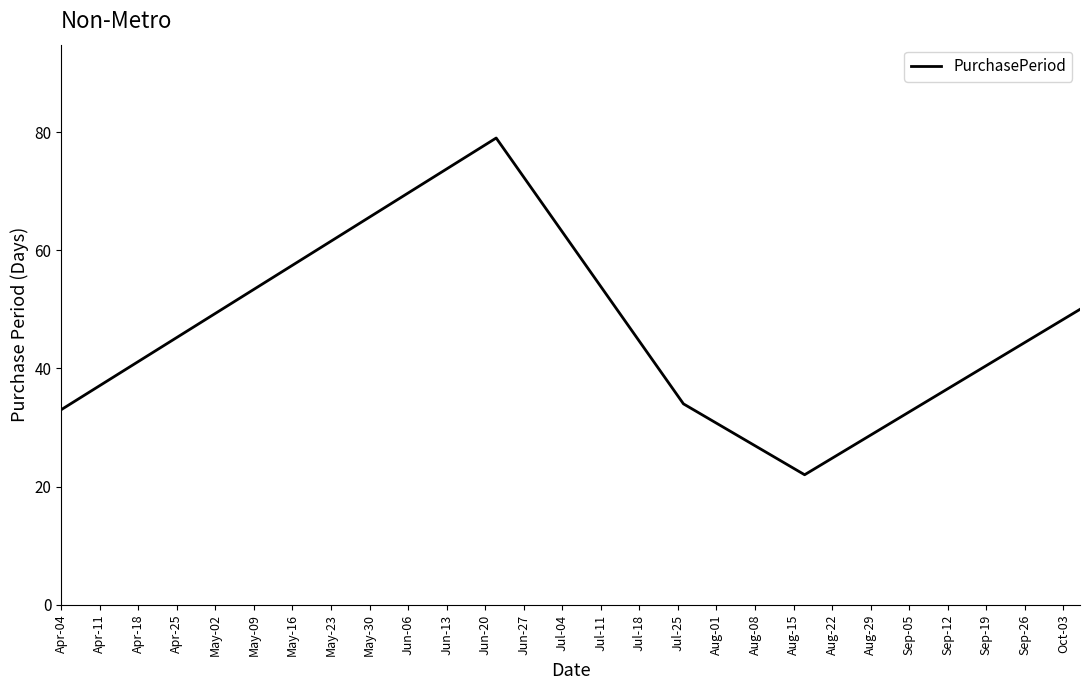

What is the minimum value shown in the chart?

22